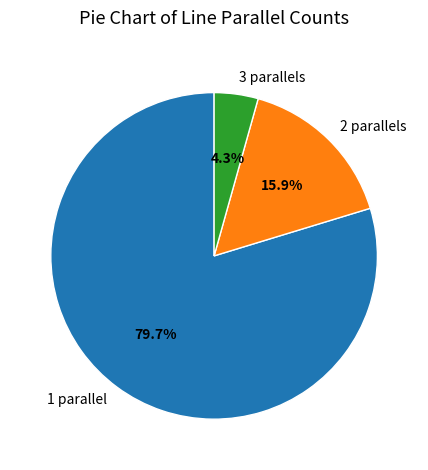

Which has a higher value, 2 parallels or 3 parallels?

2 parallels